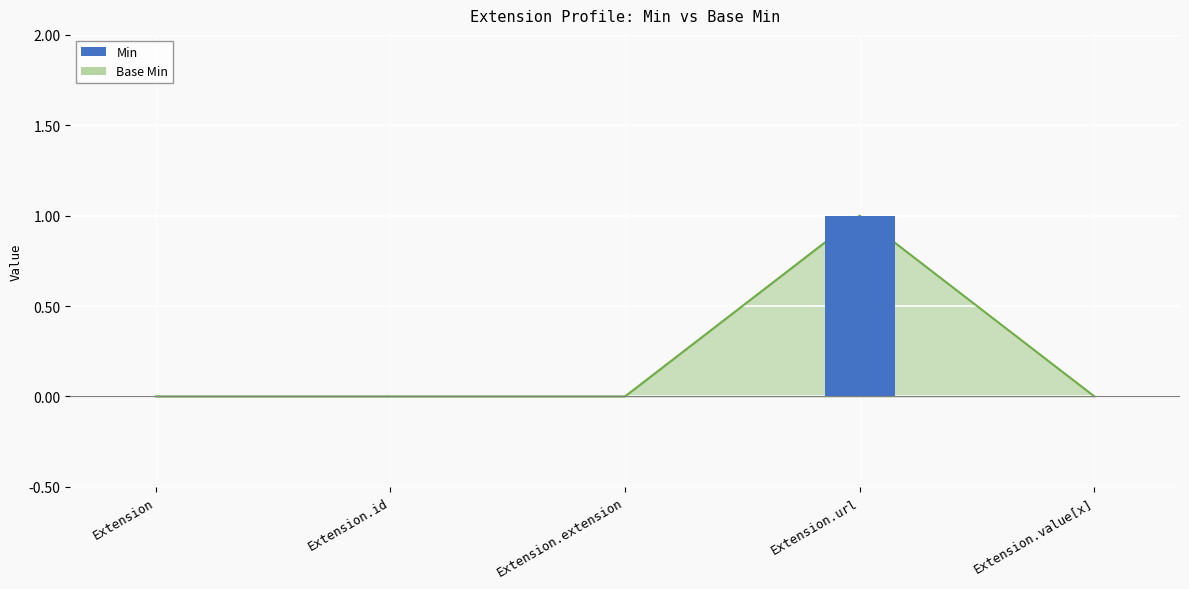

The chart shows a value of 0 at Extension.id. True or false?

True